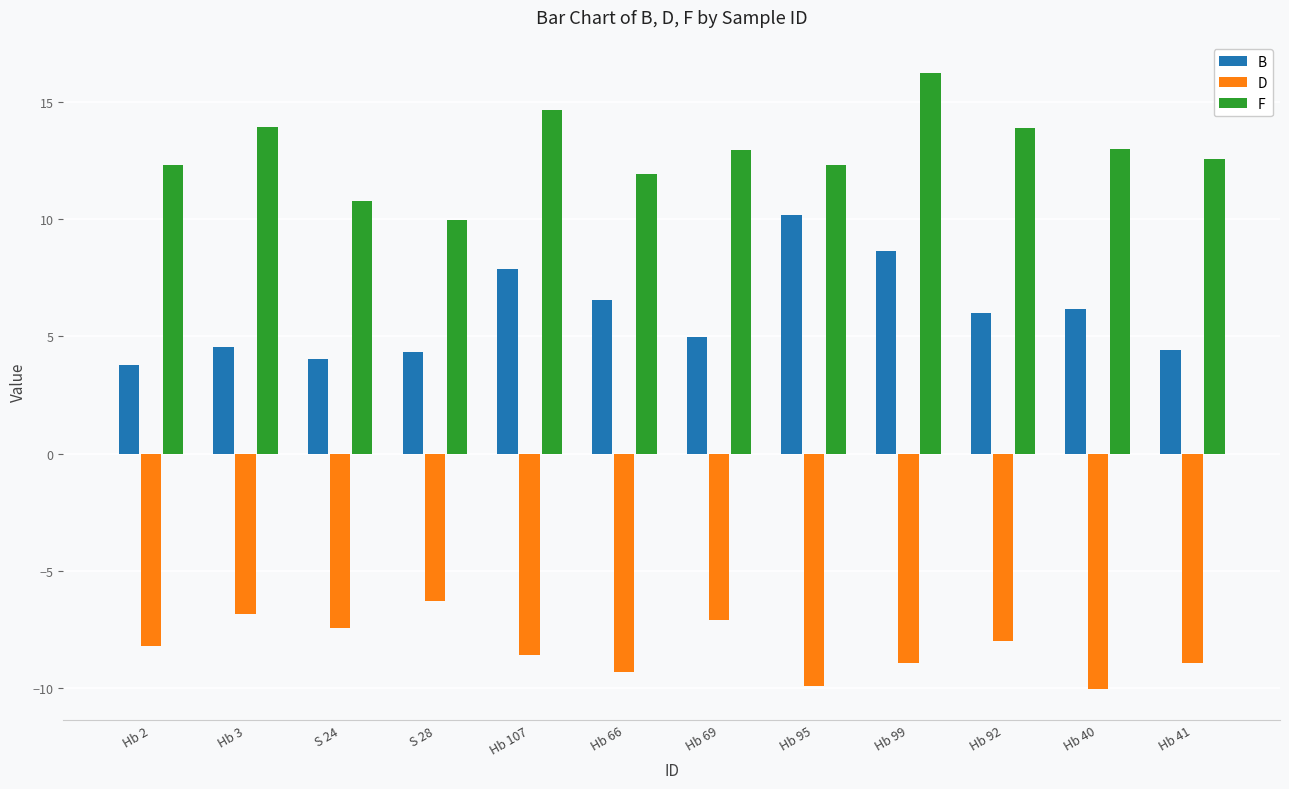

Rank the series by their maximum value, from lowest to highest.

D, B, F